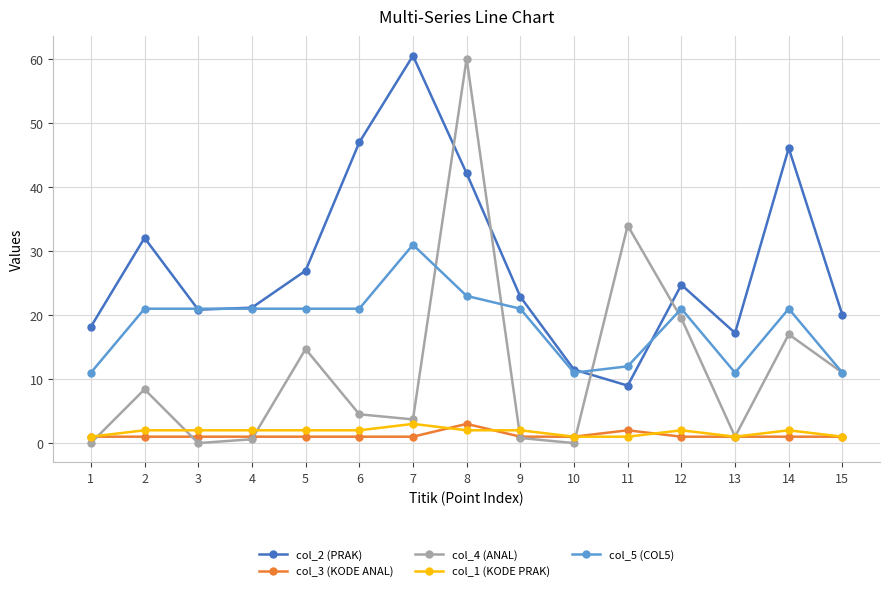

True or false: col_5 (COL5) has more than 1 points higher than both neighbors.

True